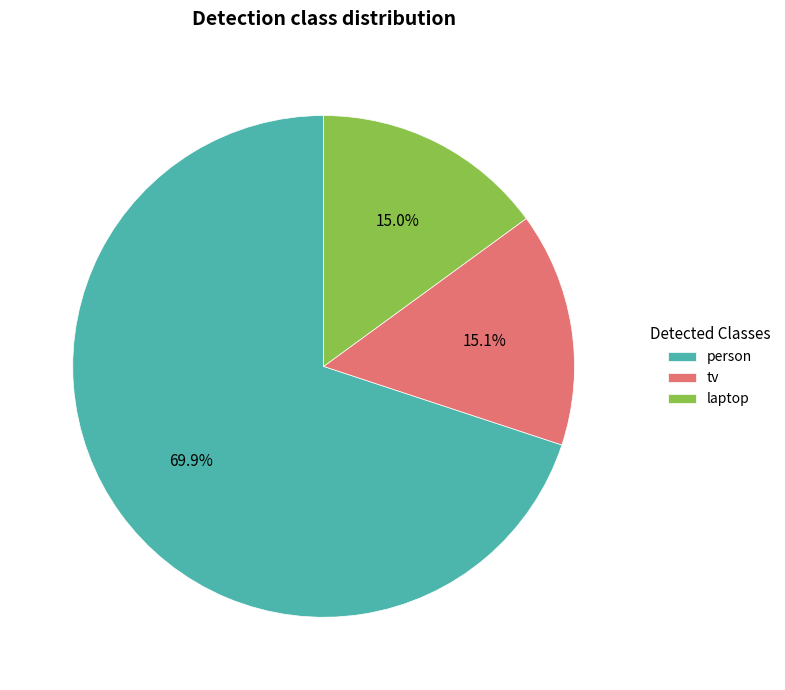

To the nearest percent, what is the average slice percentage?

33%